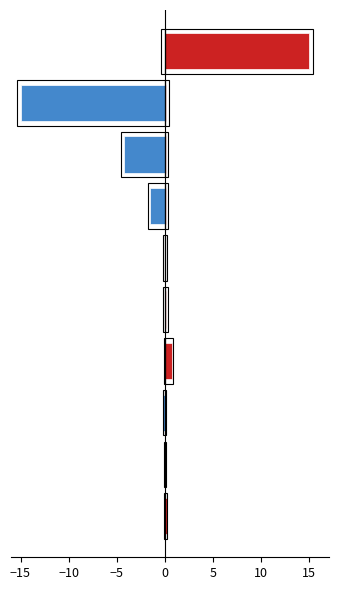

How many categories are shown in the chart?

10